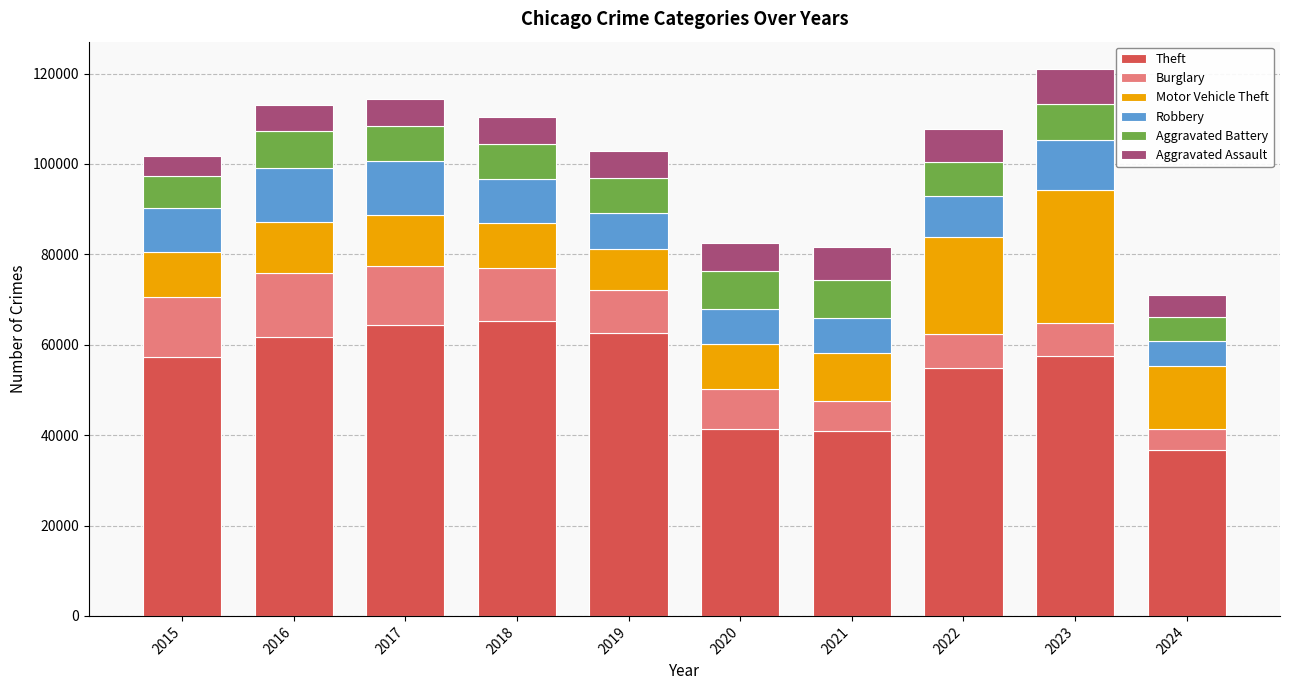

What is the highest value of the Theft series?

65289